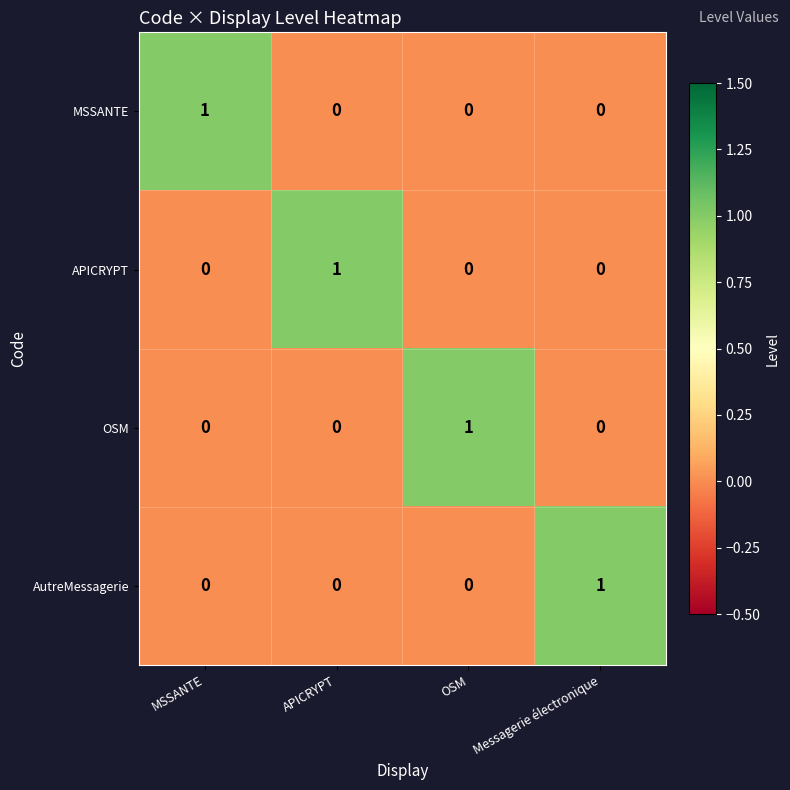

True or false: OSM has a value of -1 at MSSANTE.

False